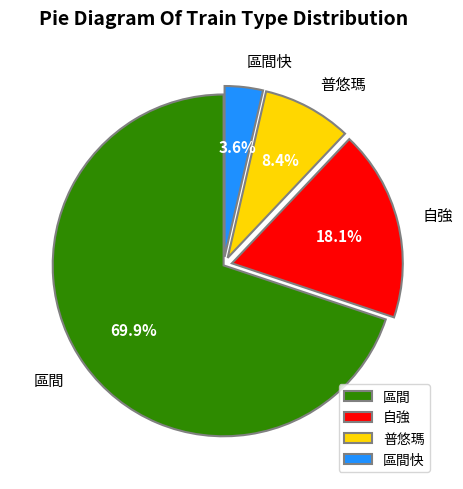

What is the largest slice in the pie chart?

區間